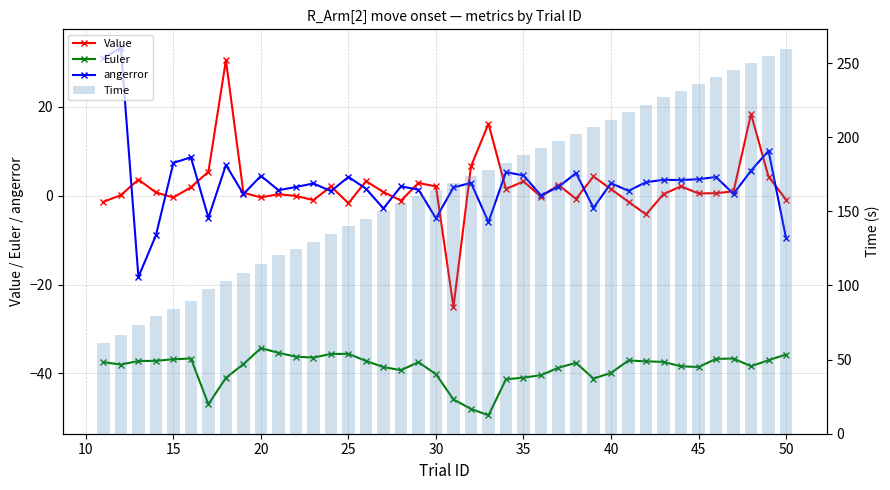

What is the greatest value displayed?

259.7